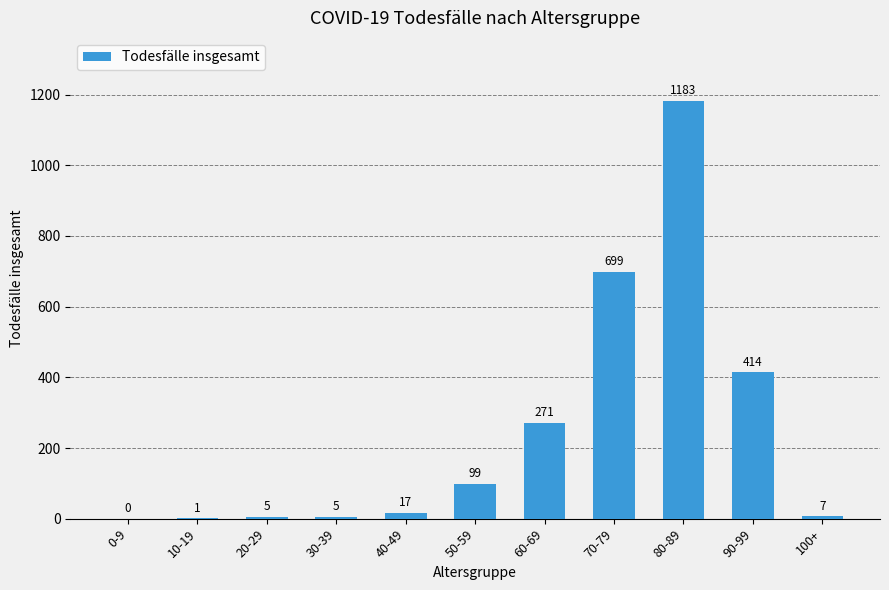

What is the approximate value at 80-89?

1183